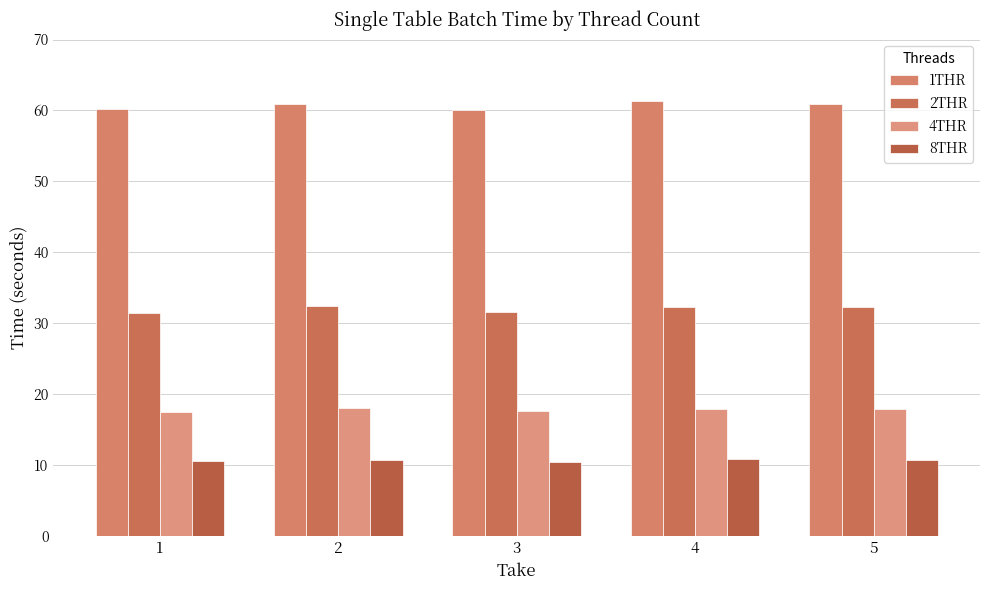

Is it true that 8THR equals 10.5 at 1?

True